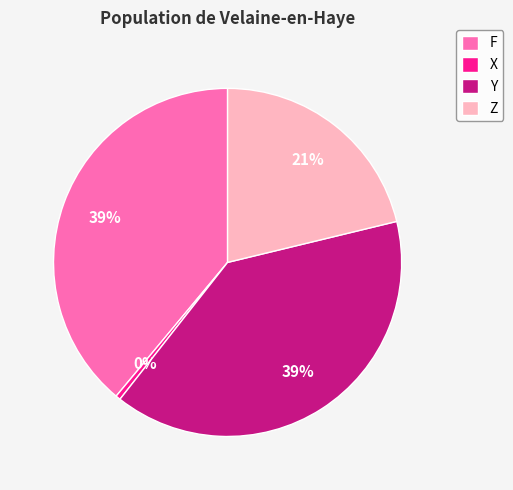

How many slices are in this pie chart?

4